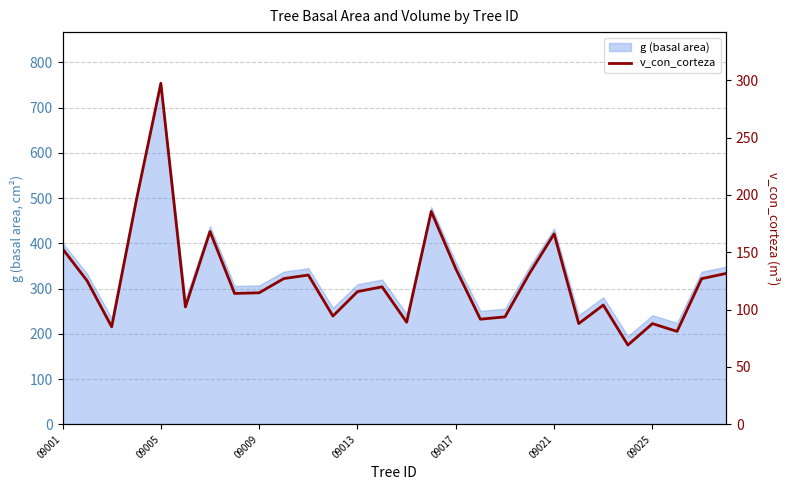

List the labels in order of value, smallest first.

23, 25, 09009, 24, 21, 14, 17, 18, 11, 09021, 22, 7, 8, 12, 13, 09005, 26, 9, 10, 27, 19, 16, 09001, 20, 09025, 15, 09013, 09017